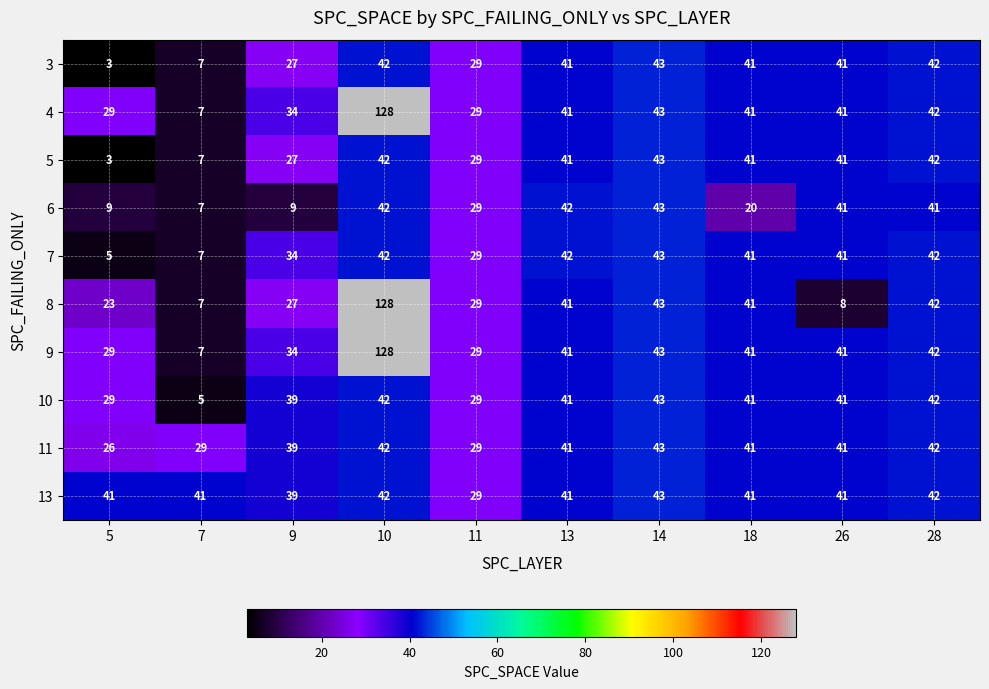

The 13 series shows 41 at 5. True or false?

True